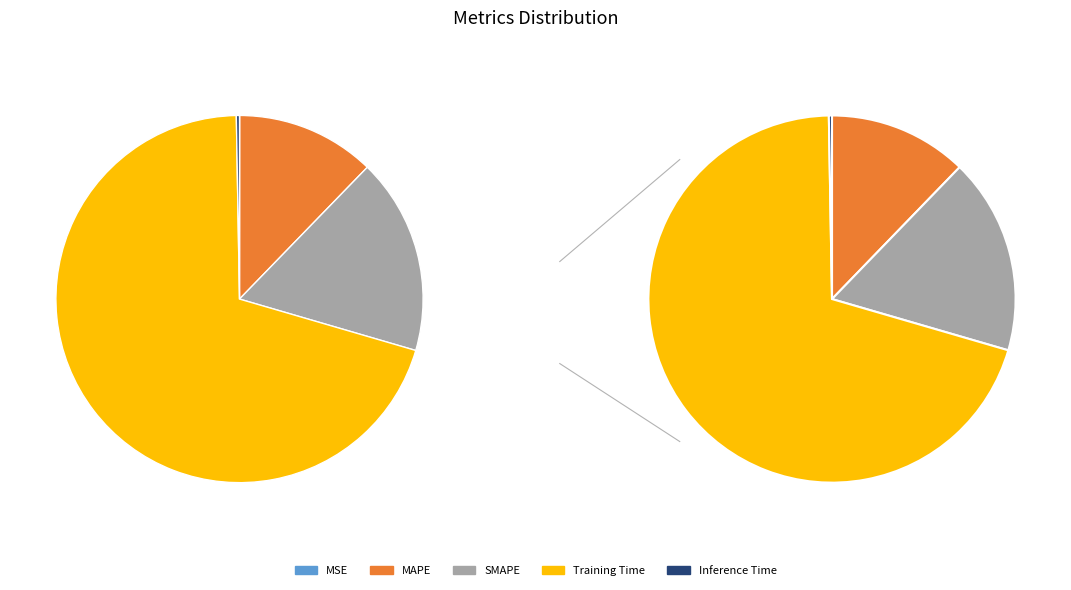

Which slice is the largest?

Training Time